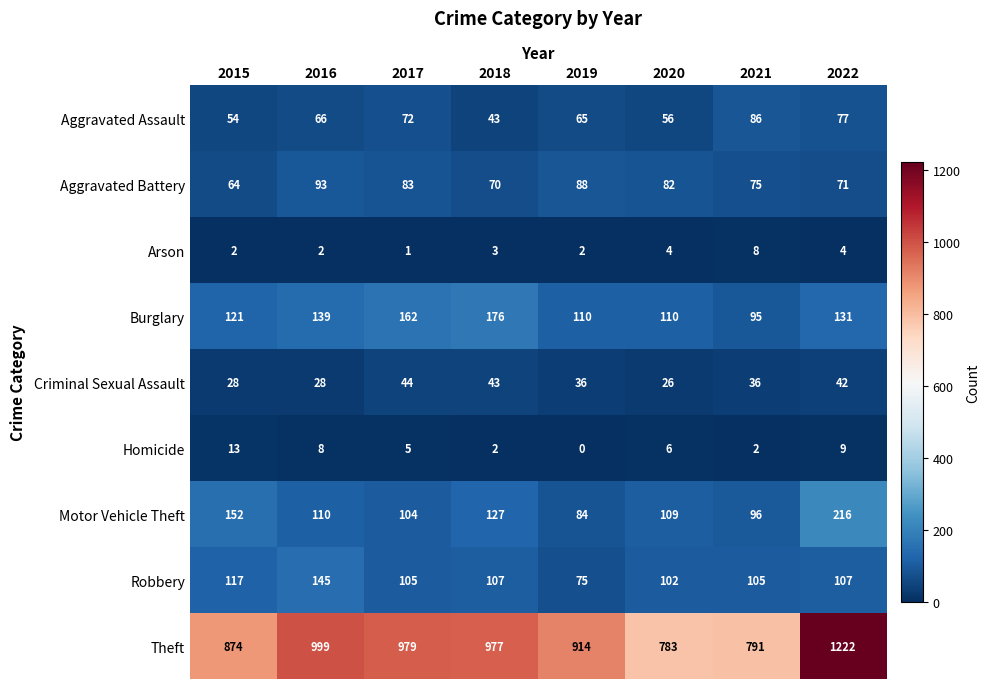

What is the difference between the second highest and minimum values in the Arson series?

3